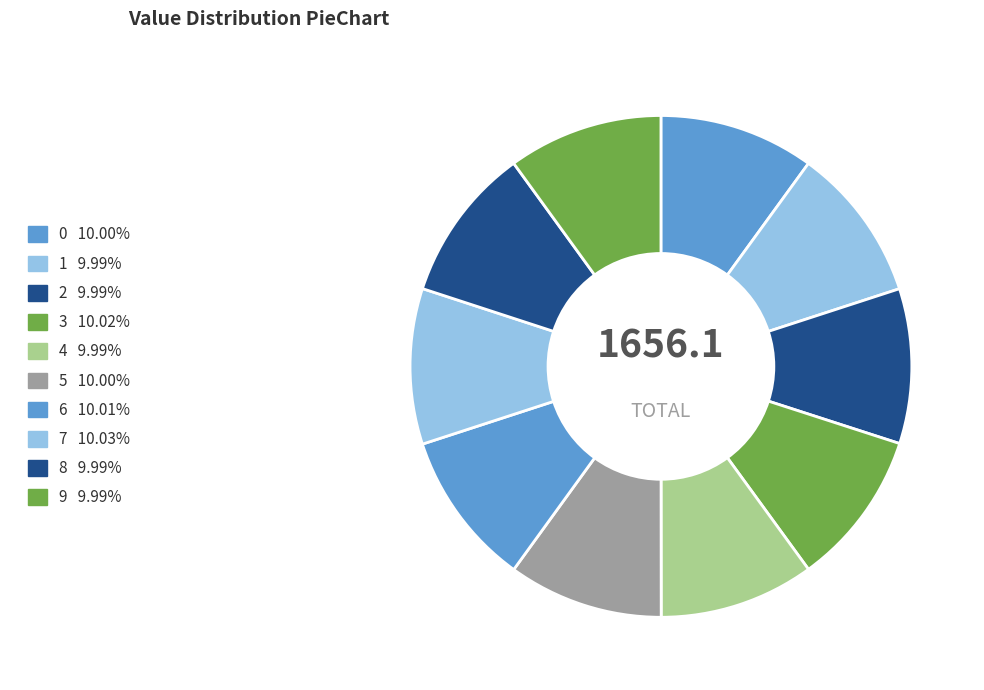

What is the change in value from 5 to 9?

-0.2